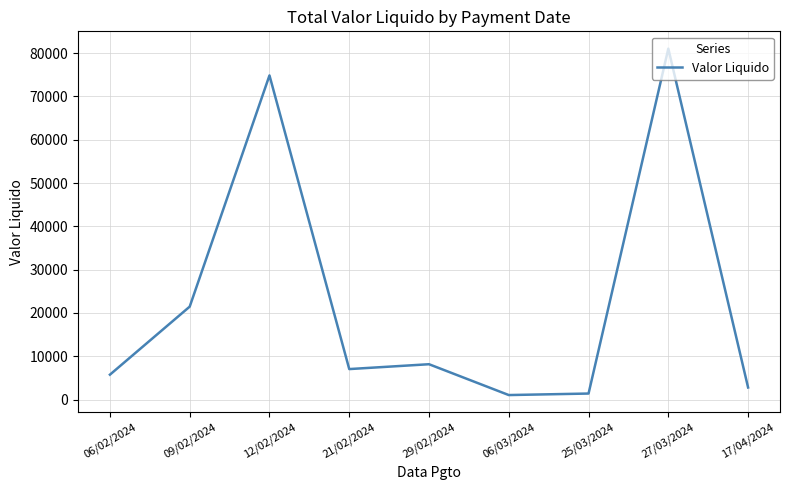

Is this an area chart (filled region under the line)?

No